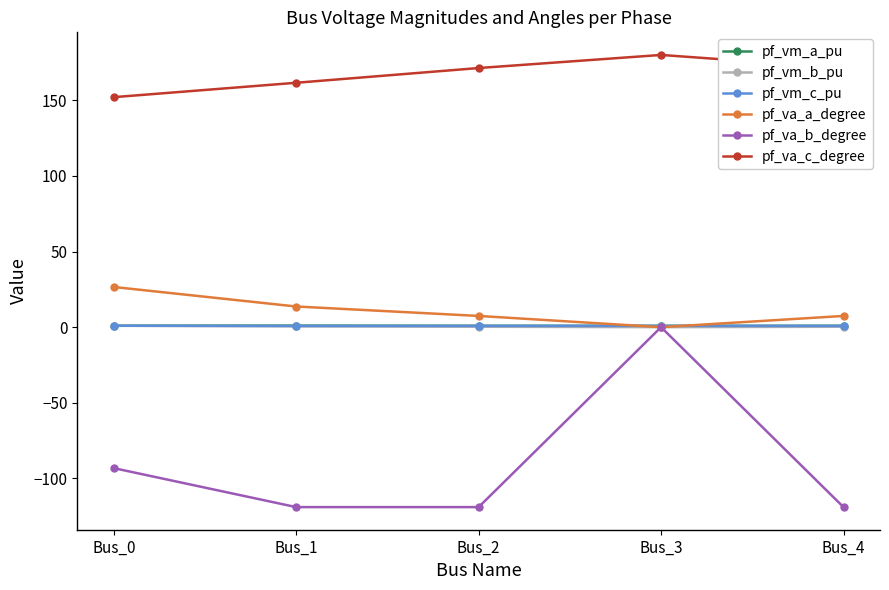

What is the difference between the second highest and minimum values in the pf_va_b_degree series?

25.8